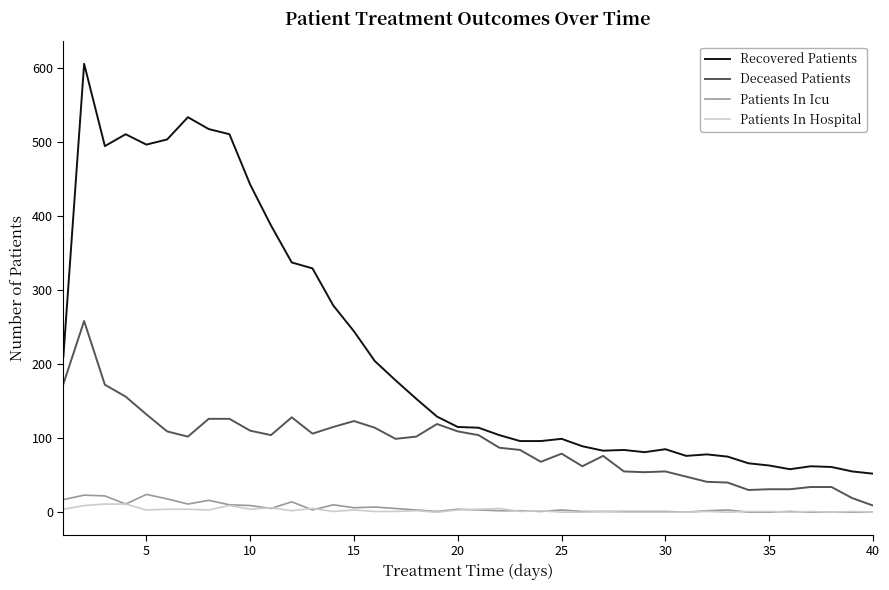

Is this an area chart (filled region under the line)?

No